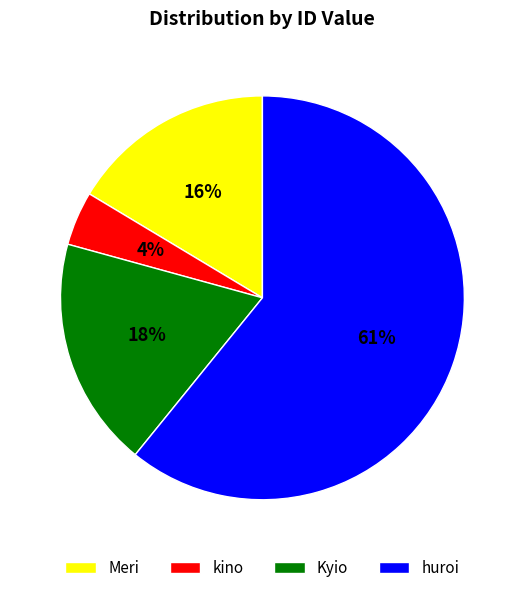

Approximately how many times larger is the value at Kyio compared to Meri?

1.1